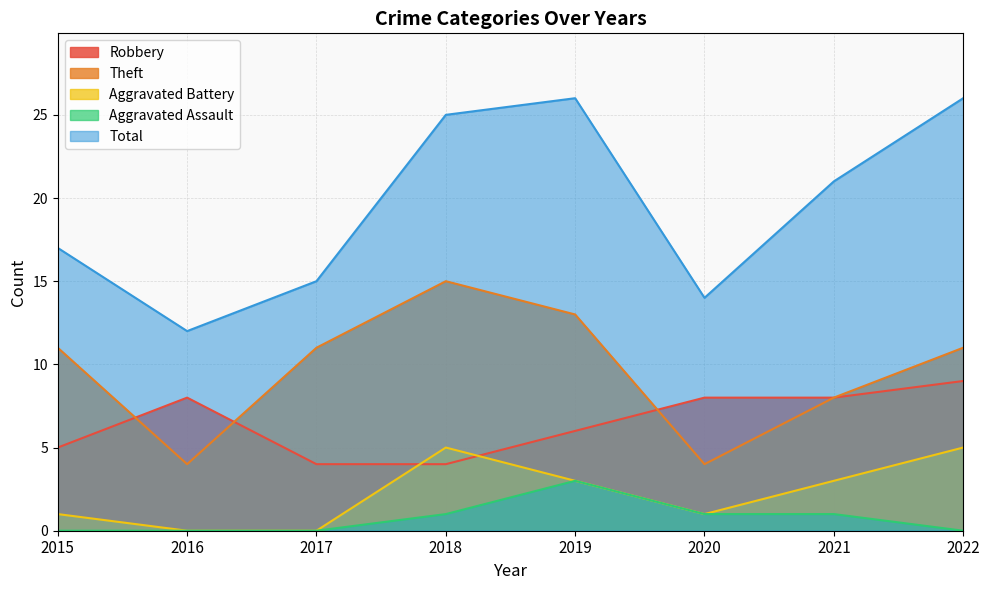

Rank the series at 2020 from highest to lowest value.

Total, Robbery, Theft, Aggravated Battery, Aggravated Assault